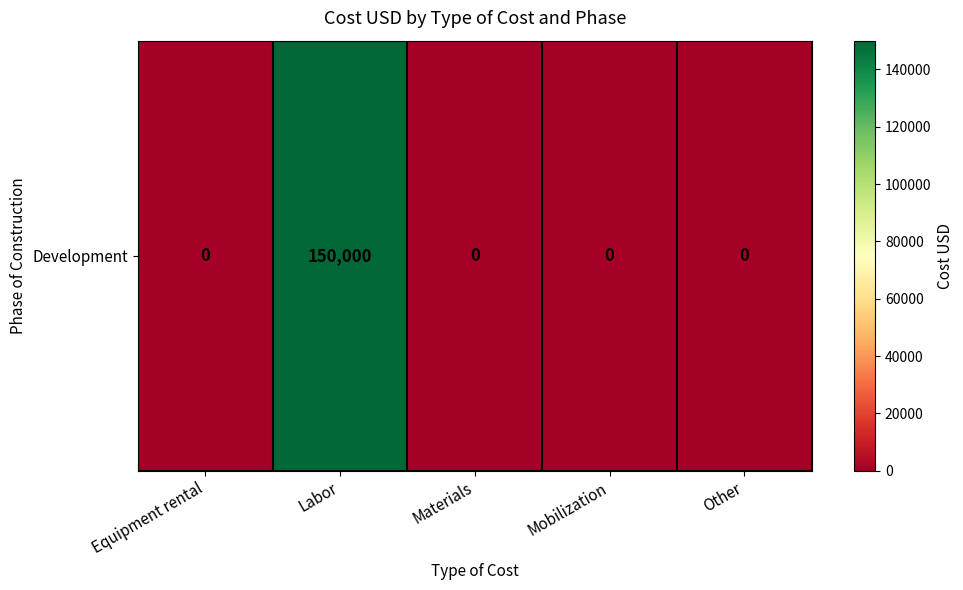

What is the maximum value shown in the chart?

150000